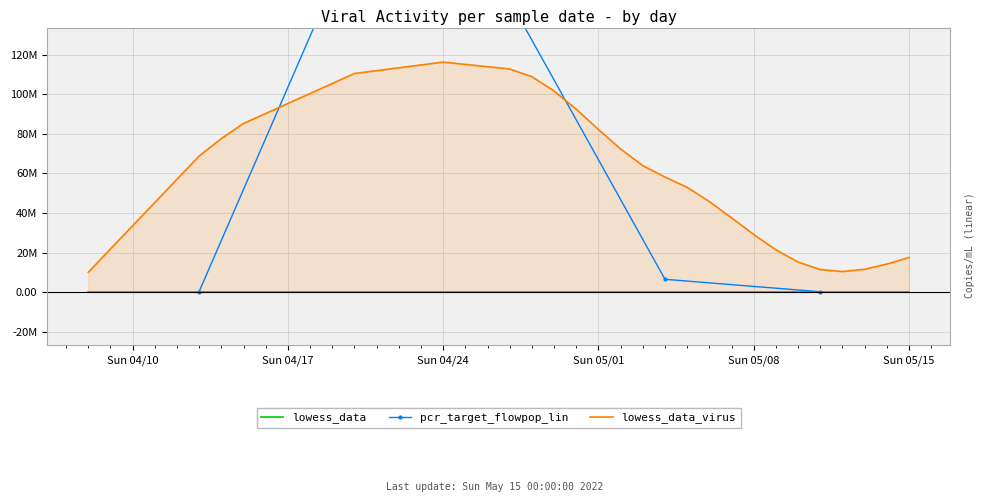

How many data points are less than 58?

12